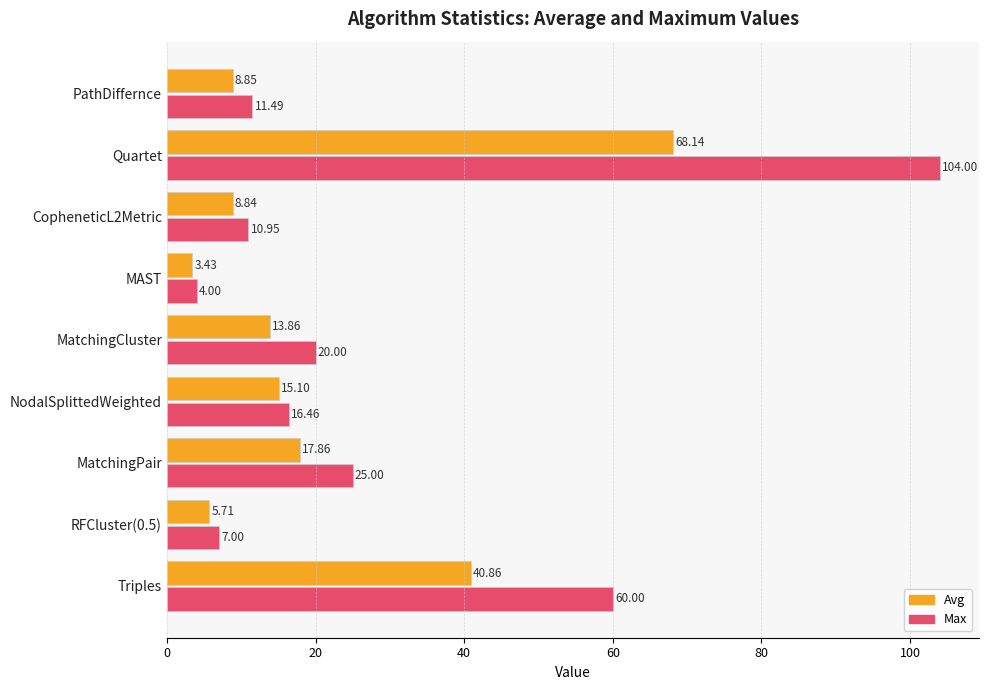

What is the maximum value shown in the chart?

104.0